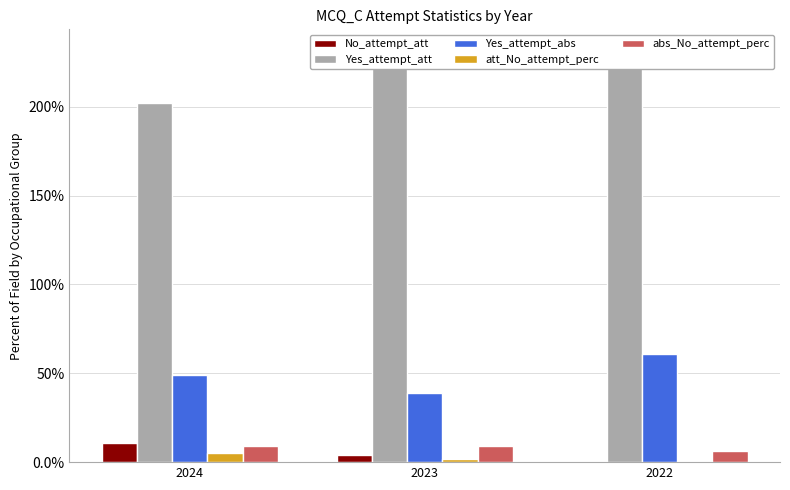

Which series changed the most between 2024 and 2023?

Yes_attempt_att